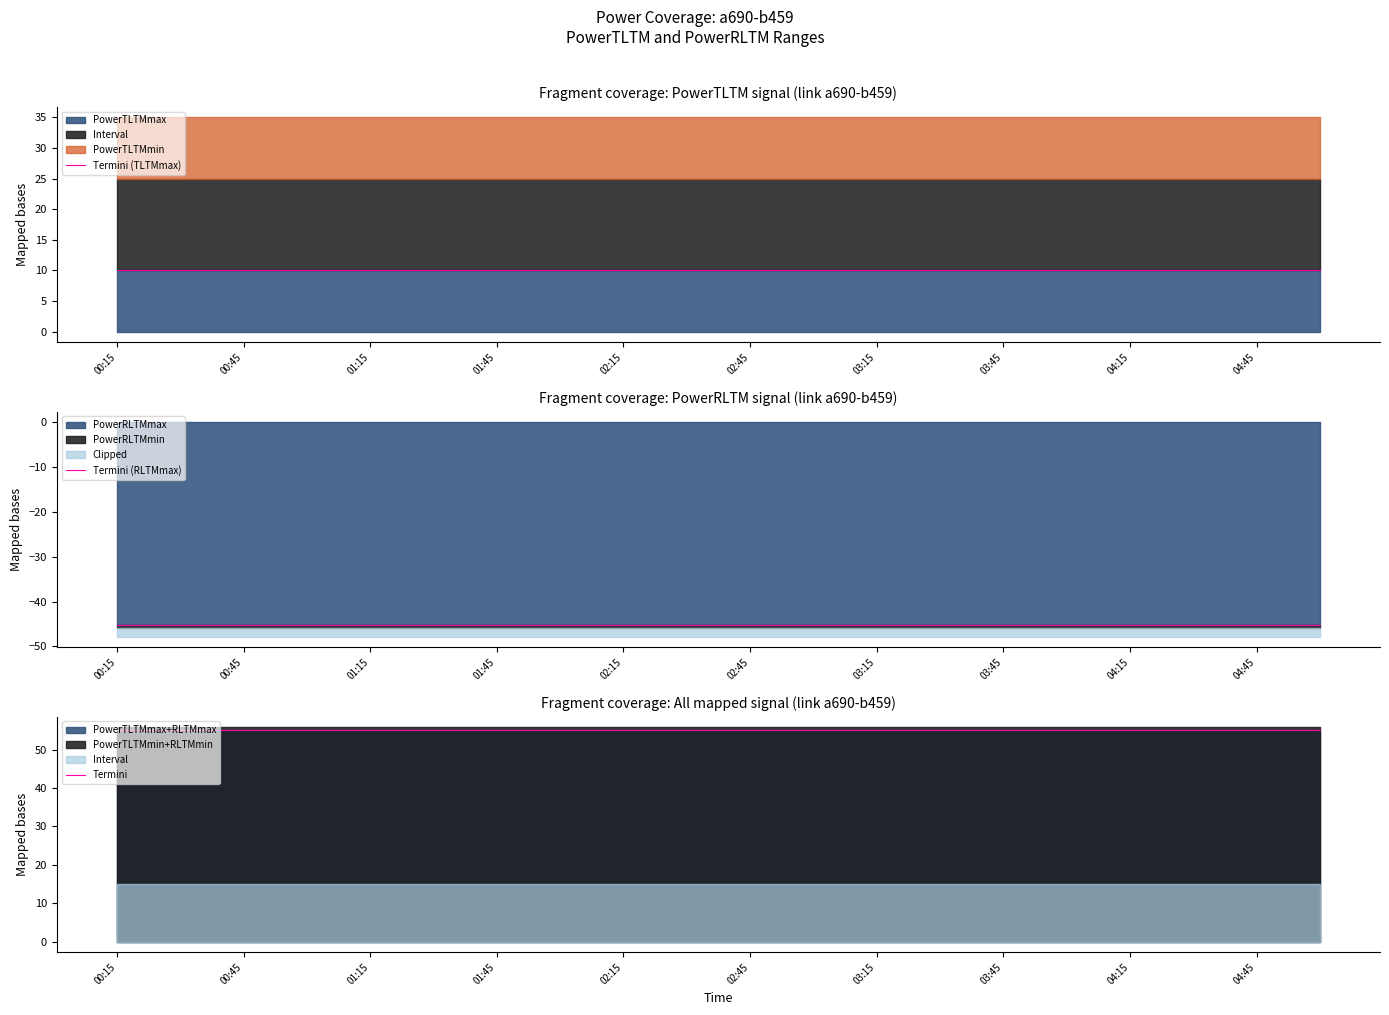

What is the sum of the Termini values at 13 and 18?

110.4